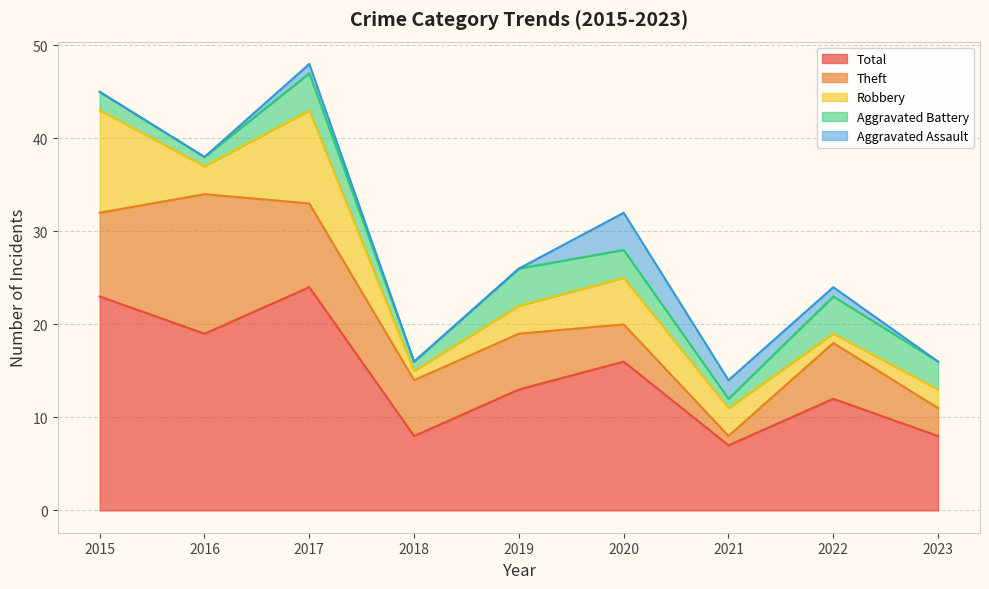

True or false: Robbery and Aggravated Assault intersect in this chart.

False